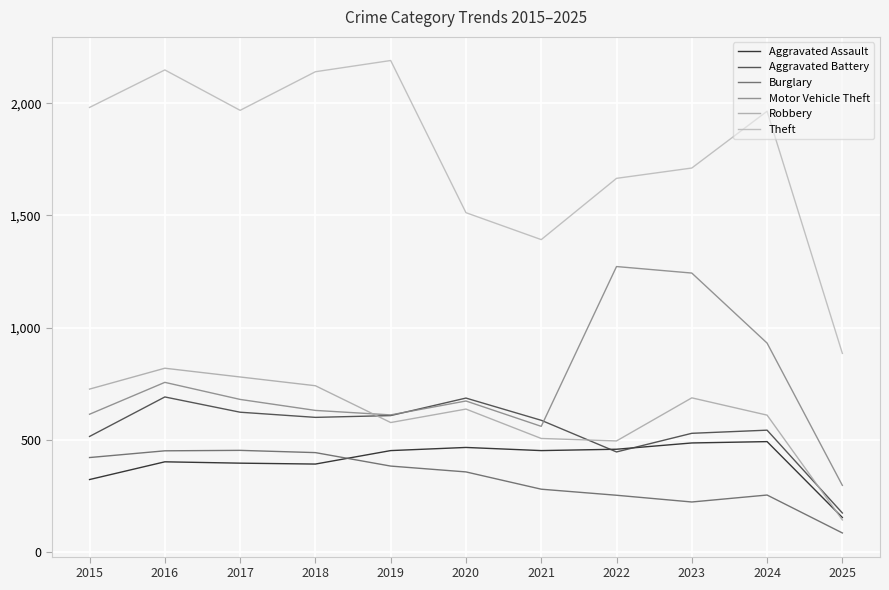

How many lines are shown in the chart?

6